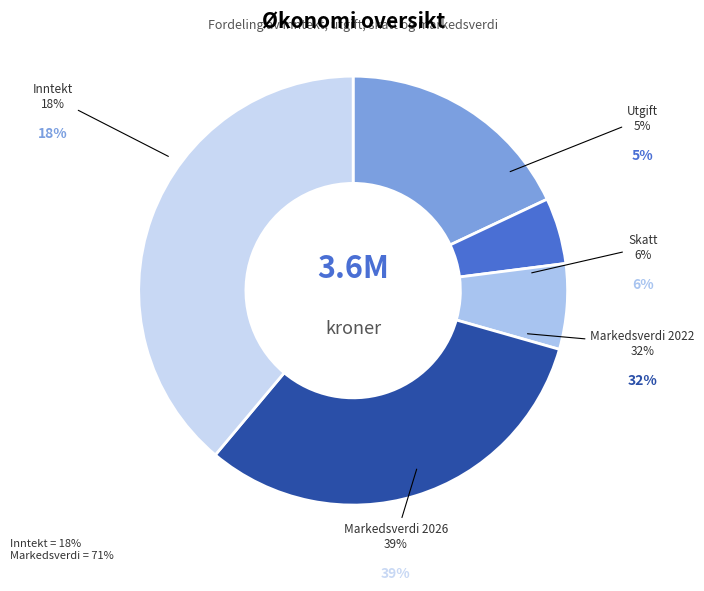

Does any single category account for the majority?

No